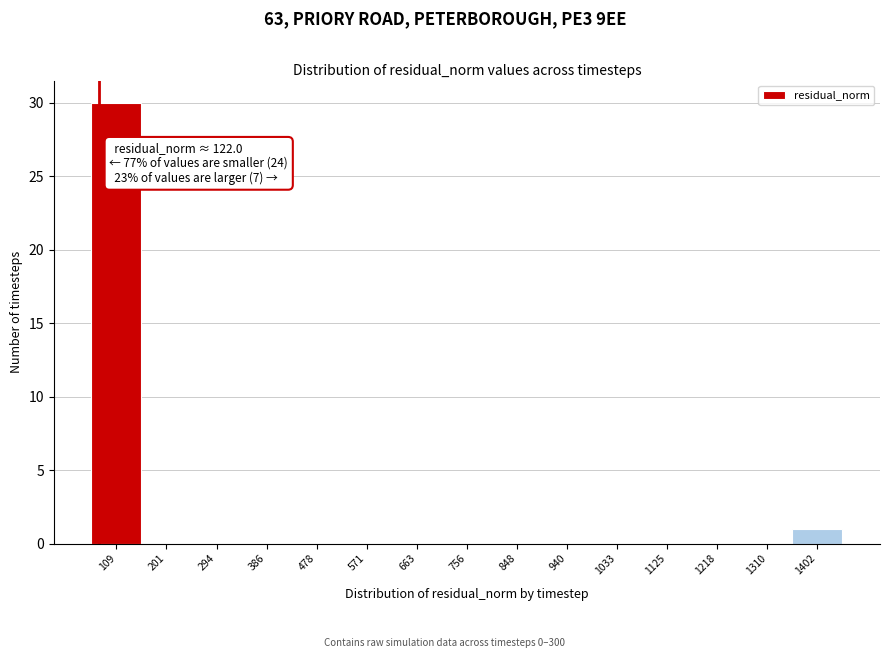

Reading left to right, list all the values displayed in this chart.

109=30	201=0	294=0	386=0	478=0	571=0	663=0	756=0	848=0	940=0	1033=0	1125=0	1218=0	1310=0	1402=1